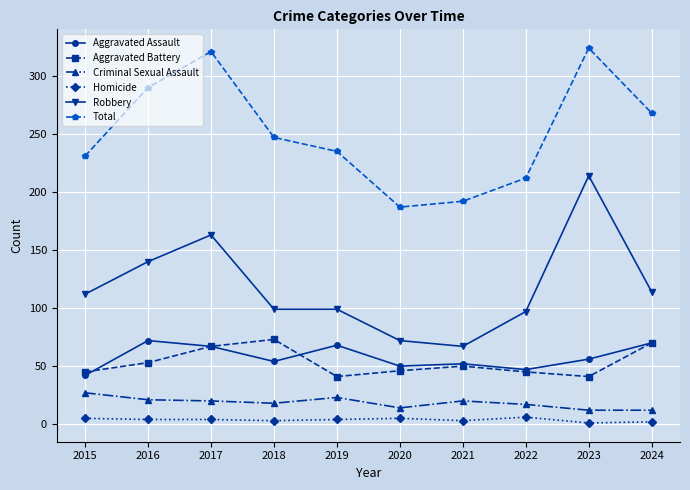

Rank the series at 2016 from highest to lowest value.

Total, Robbery, Aggravated Assault, Aggravated Battery, Criminal Sexual Assault, Homicide